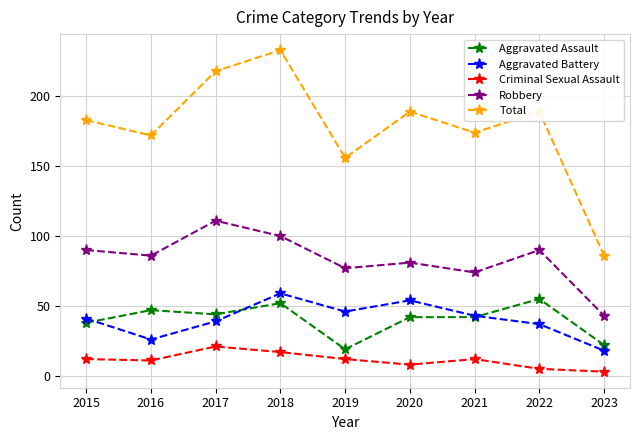

True or false: Total and Aggravated Battery intersect in this chart.

False